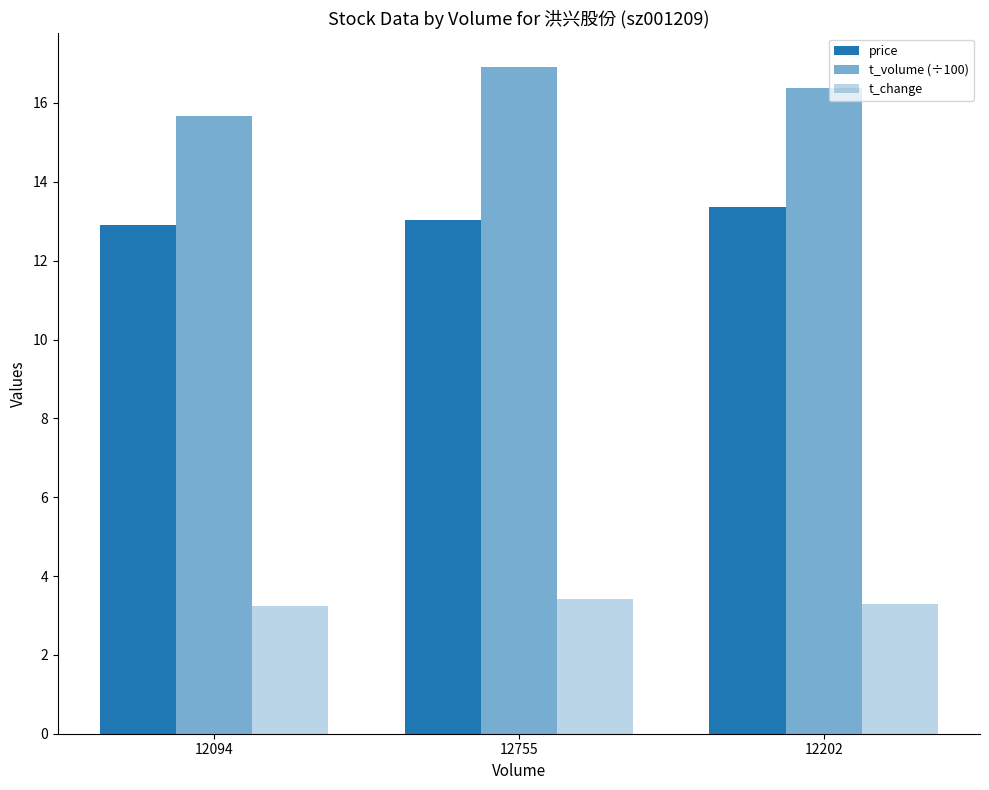

How many bars are there in total?

9